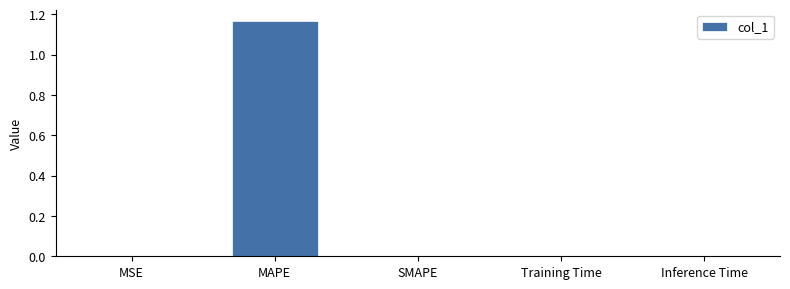

Which category has the highest value across all series?

MAPE